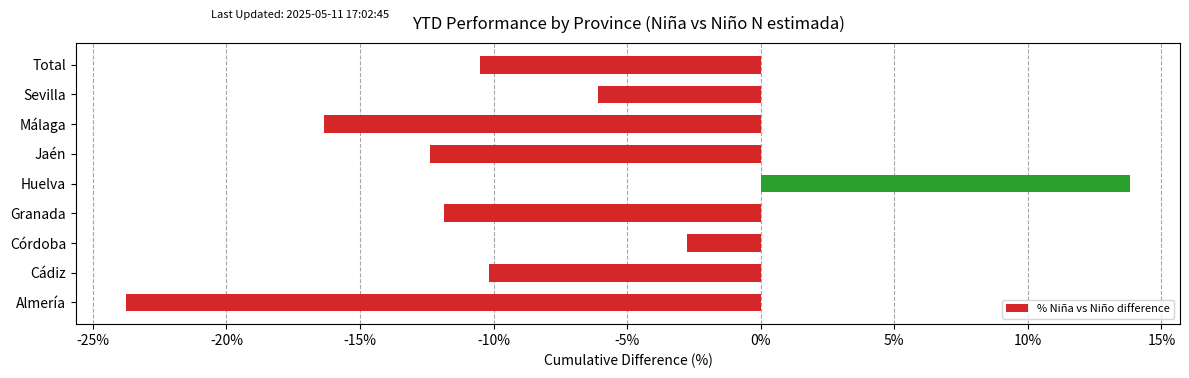

What is the minimum value shown in the chart?

-23.8